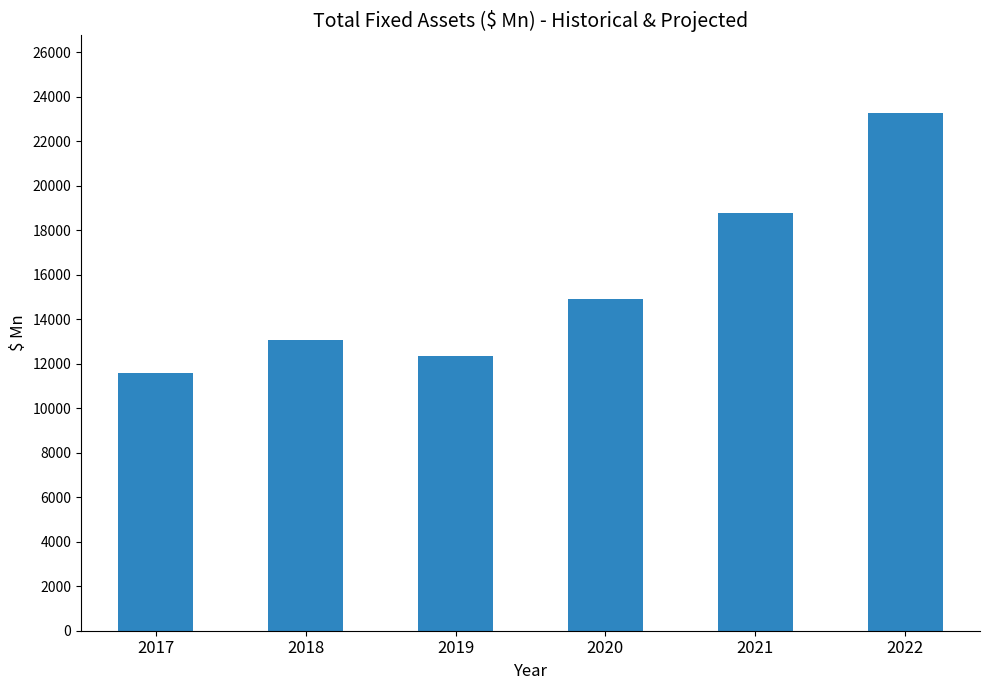

Reading right to left, transcribe all the data shown in this chart.

2022=23265.9	2021=18776.5	2020=14889.0	2019=12362.0	2018=13072.0	2017=11572.0